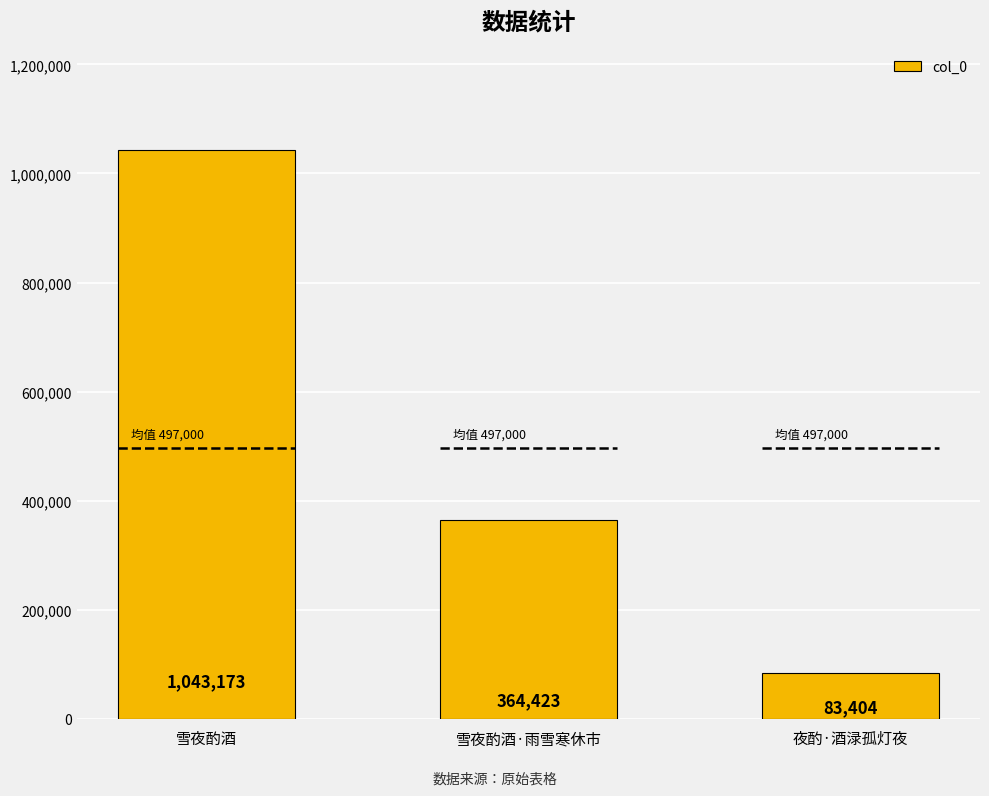

Which has a higher value, 雪夜酌酒 or 夜酌·酒渌孤灯夜?

雪夜酌酒